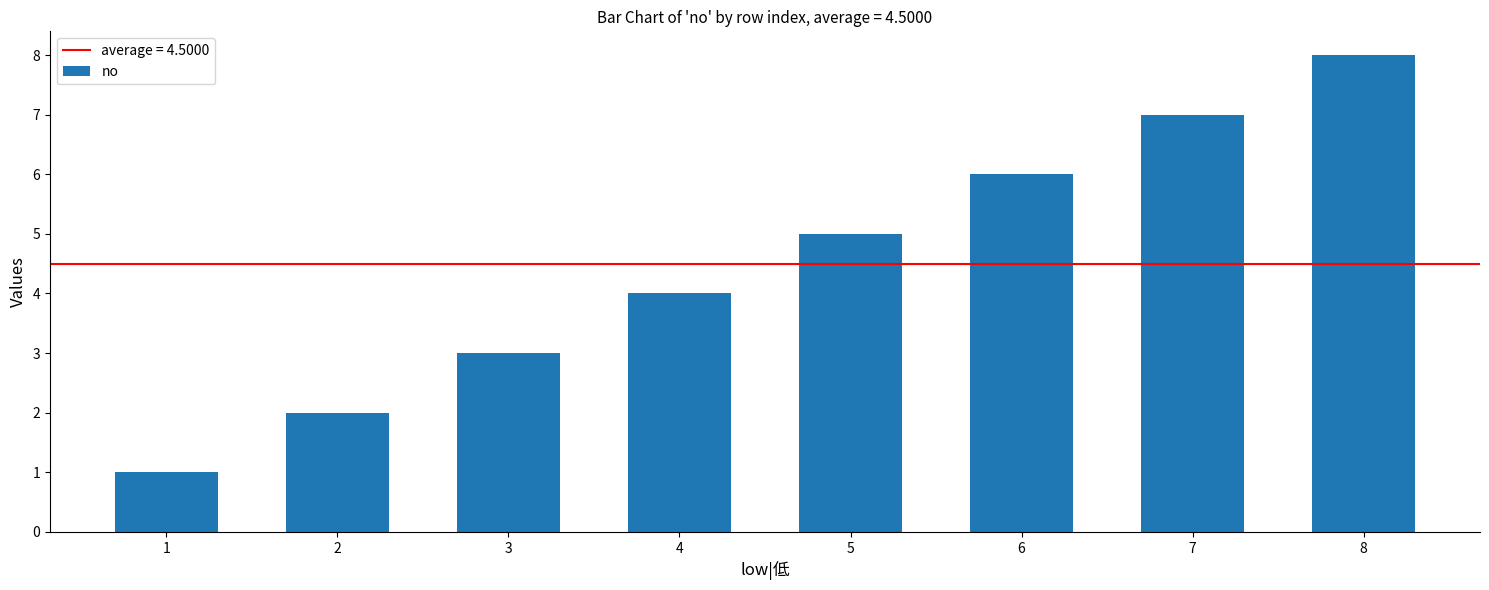

Rank the categories by value from lowest to highest.

1, 2, 3, 4, 5, 6, 7, 8